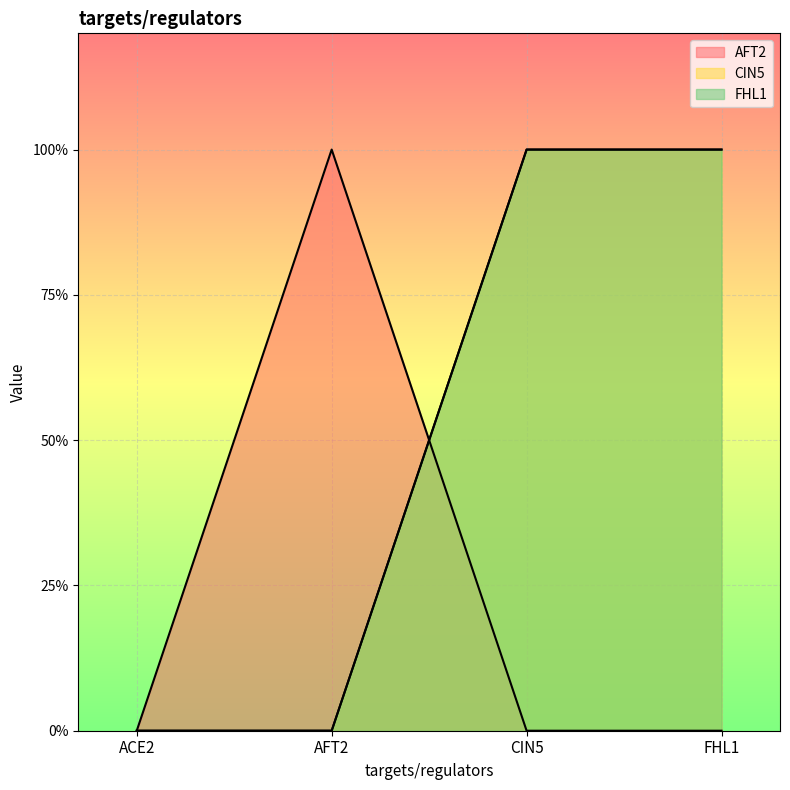

Reading left to right, transcribe all the data shown in this chart.

AFT2: 0	1	0	0
CIN5: 0	0	1	1
FHL1: 0	0	1	1